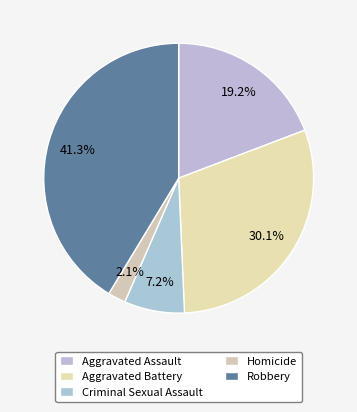

What is the total percentage of Aggravated Assault and Homicide?

21.3%